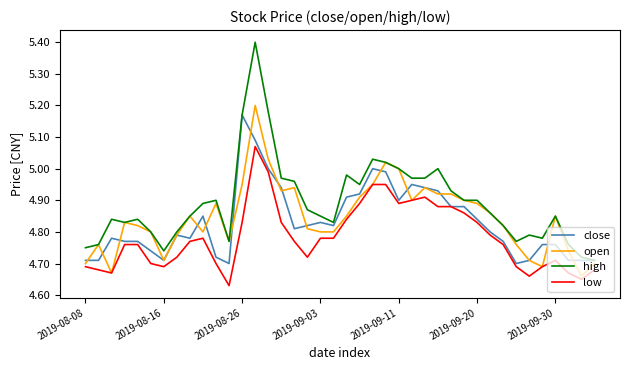

How many lines are shown in the chart?

4